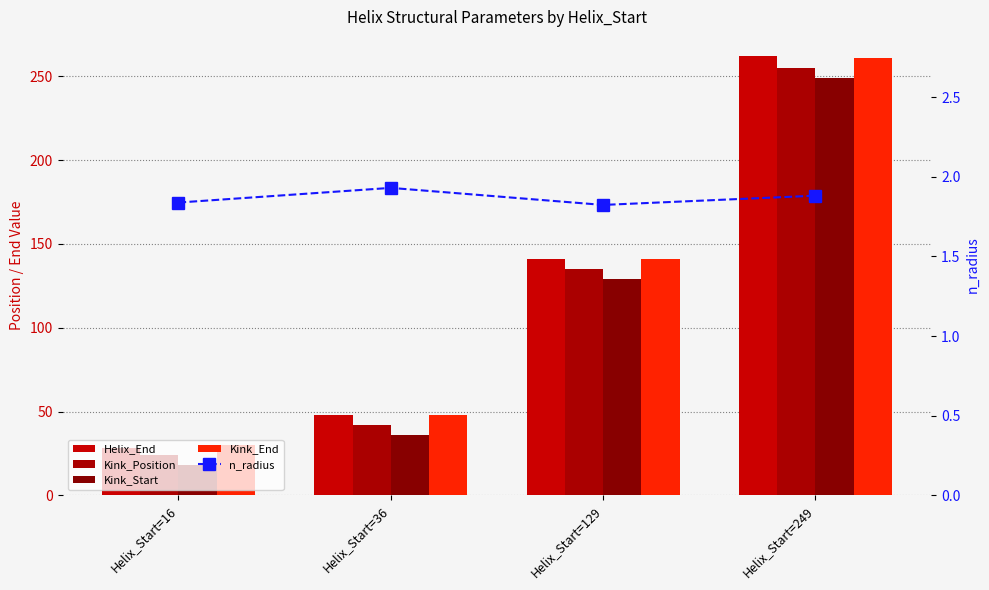

Which category has the highest value in the Helix_End series?

Helix_Start=249